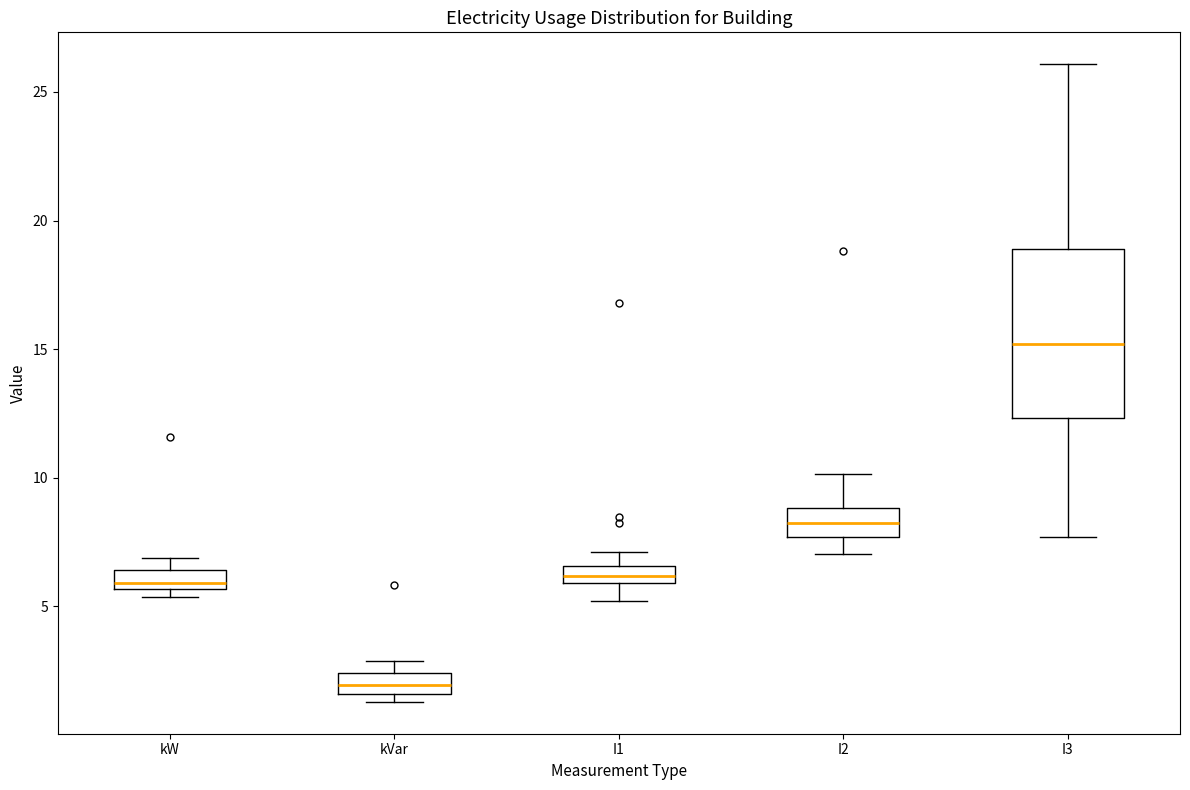

Which box has the lowest median line?

kVar